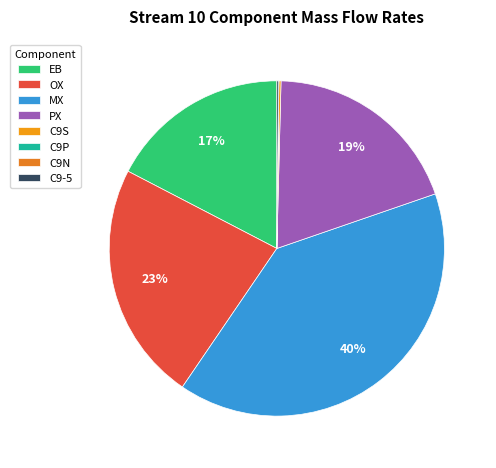

Is it true that C9S is 0% of the pie?

True